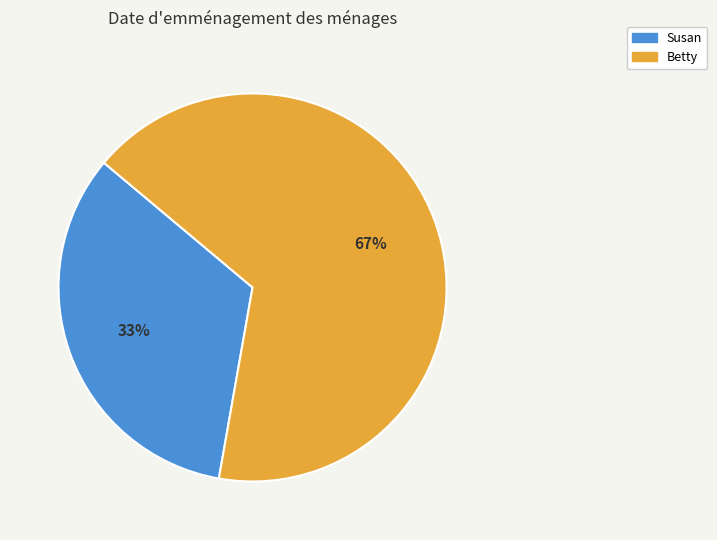

Between Betty and Susan, which is larger?

Betty